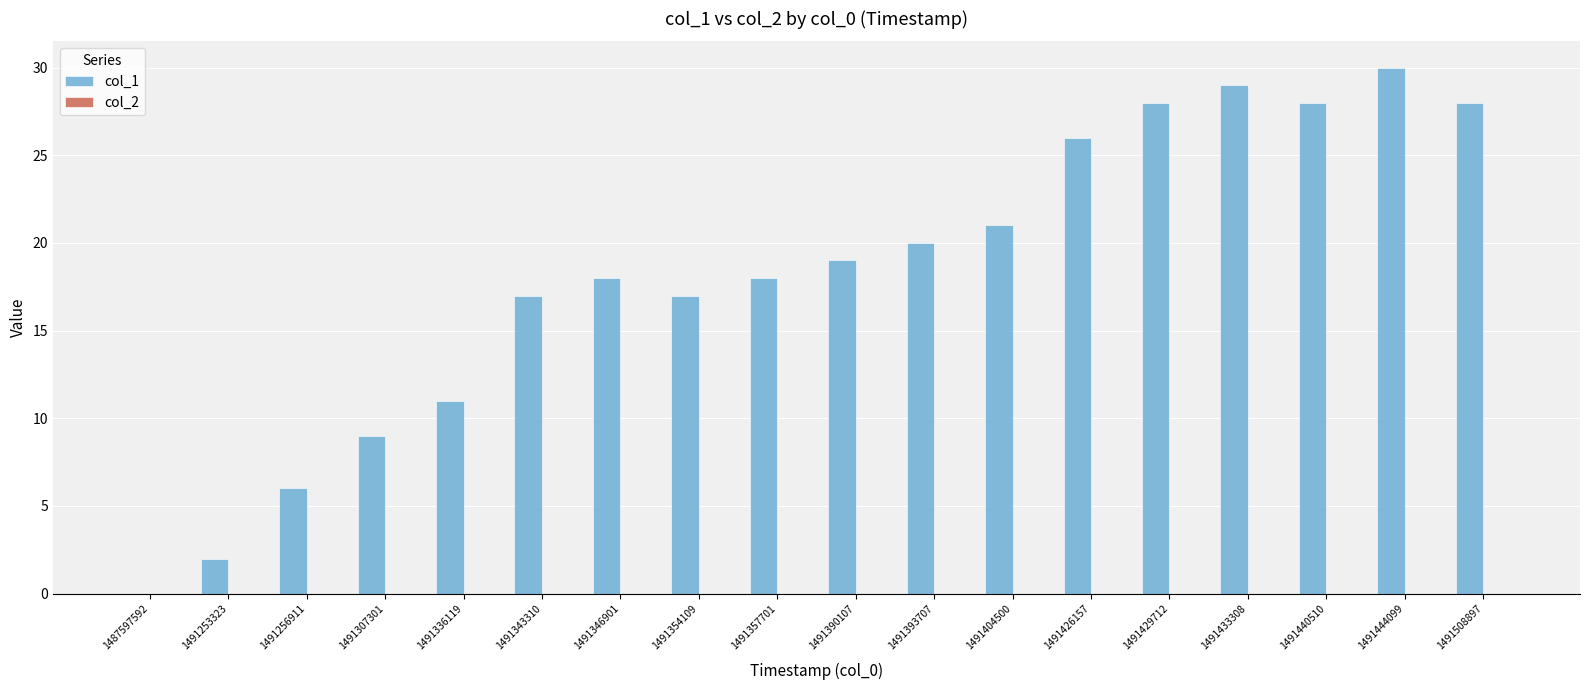

Which label corresponds to the largest value in the chart?

1491444099